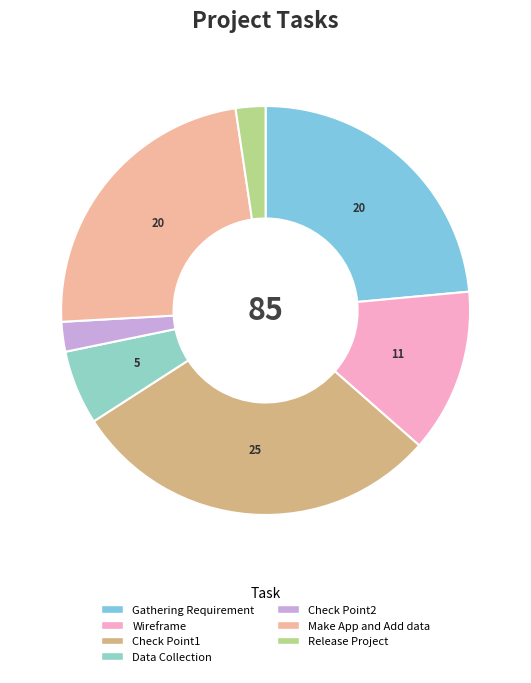

To the nearest percent, what portion does Release Project represent?

2%